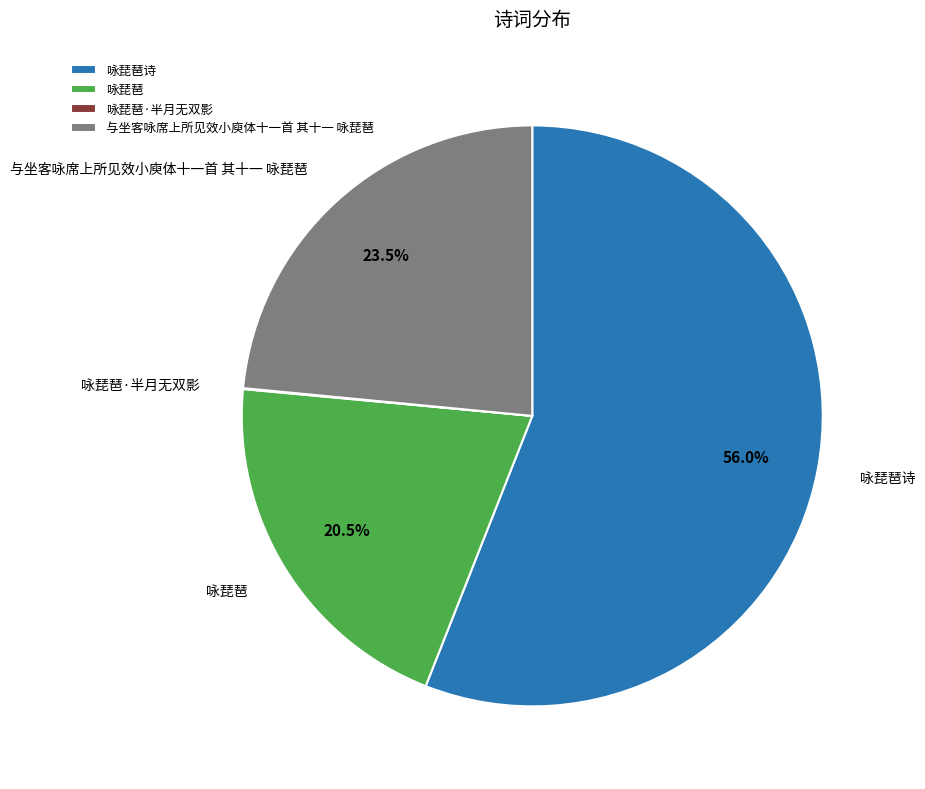

Which has a higher value, 咏琵琶诗 or 咏琵琶?

咏琵琶诗